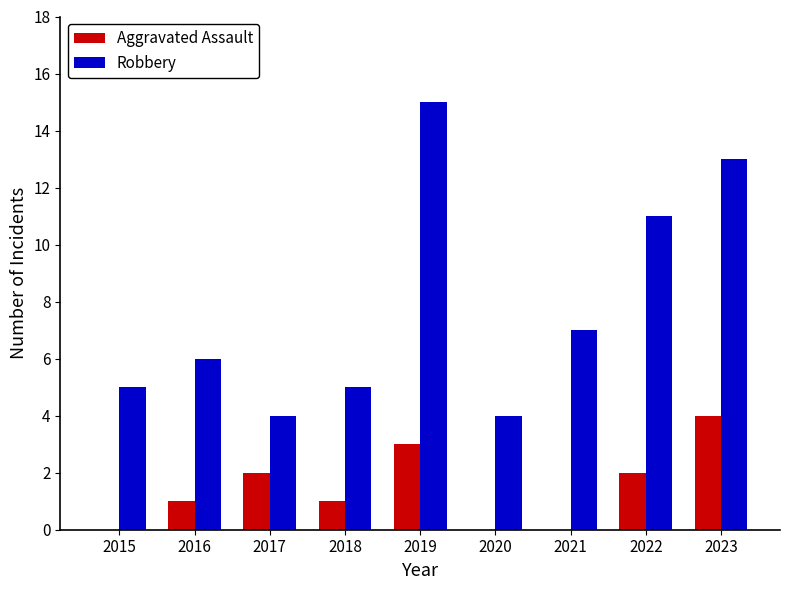

Which series changed the most between 2019 and 2020?

Robbery